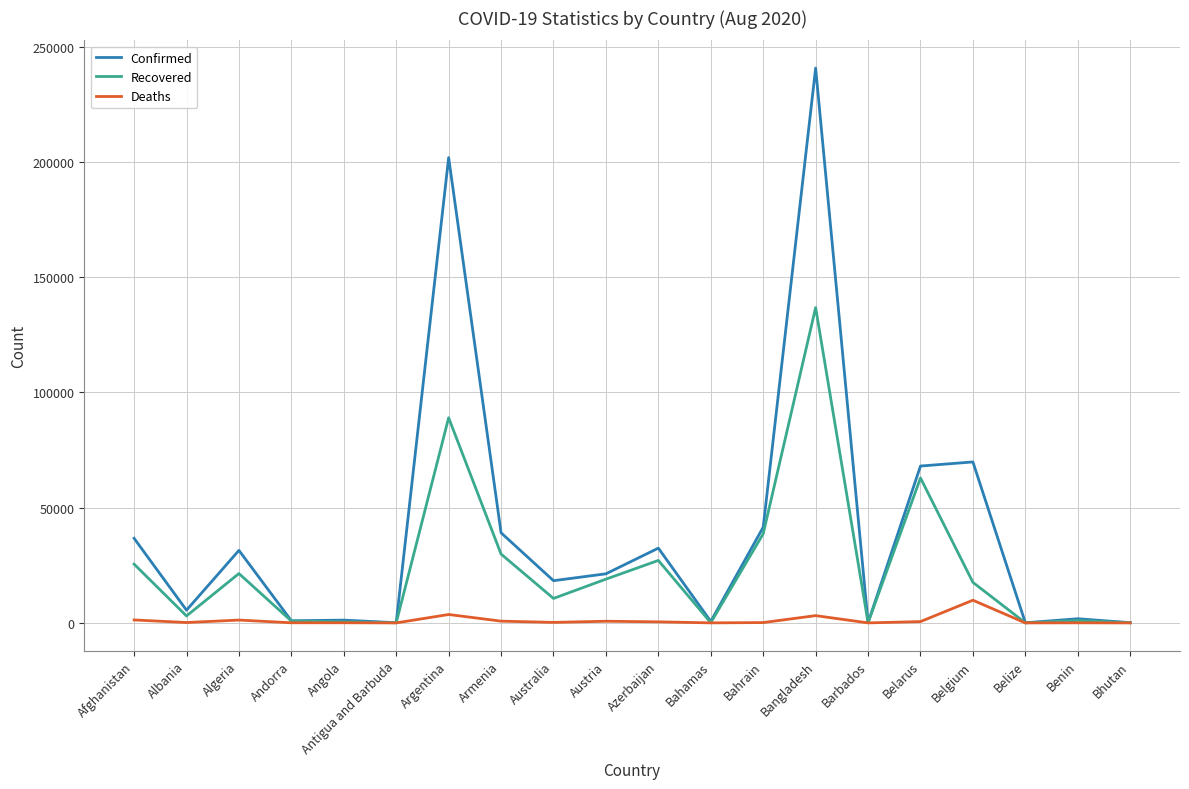

Count the number of categories in the chart.

20